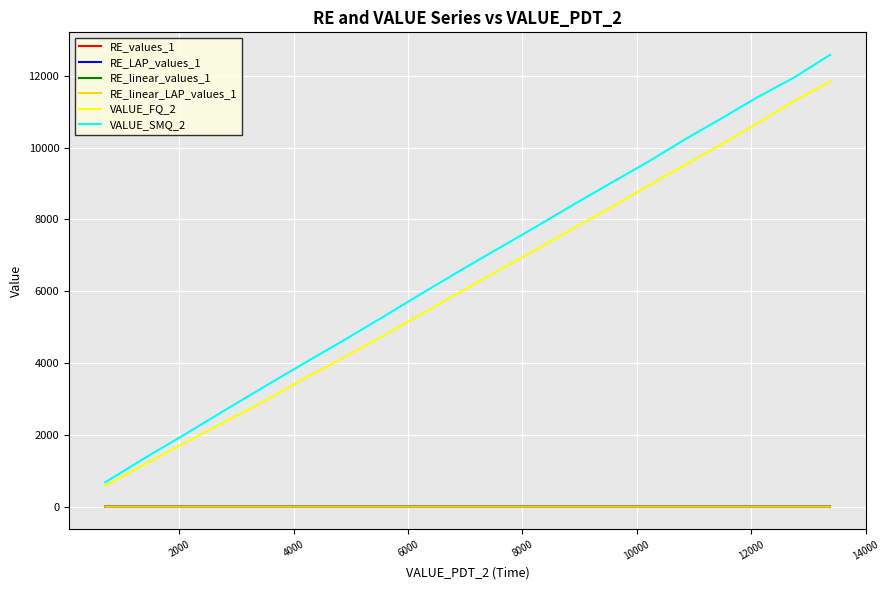

What is the highest value of the RE_LAP_values_1 series?

0.1